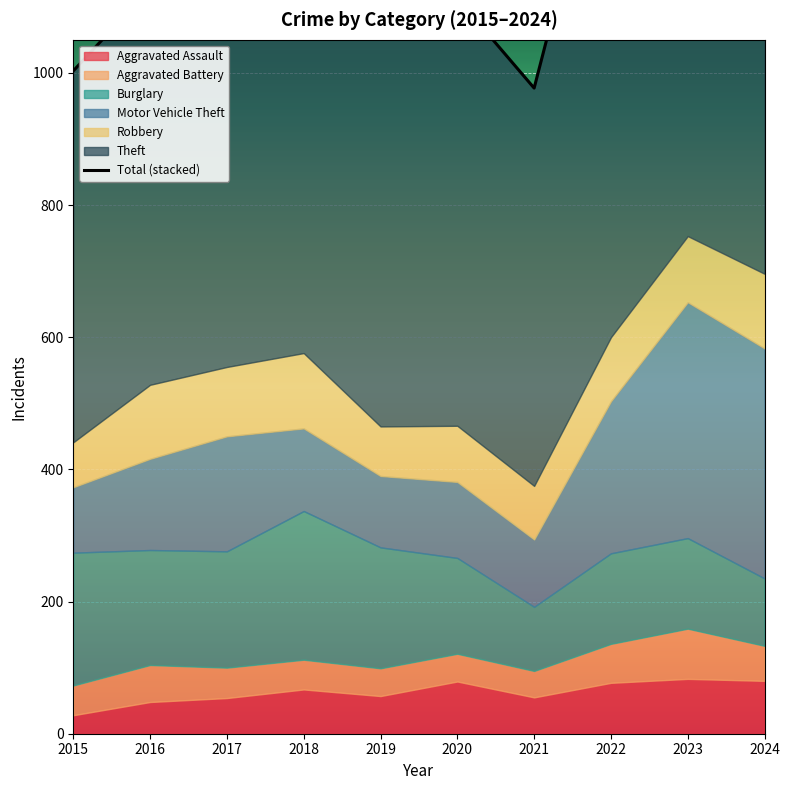

What is the difference between the values at 2020 and 2023?

425